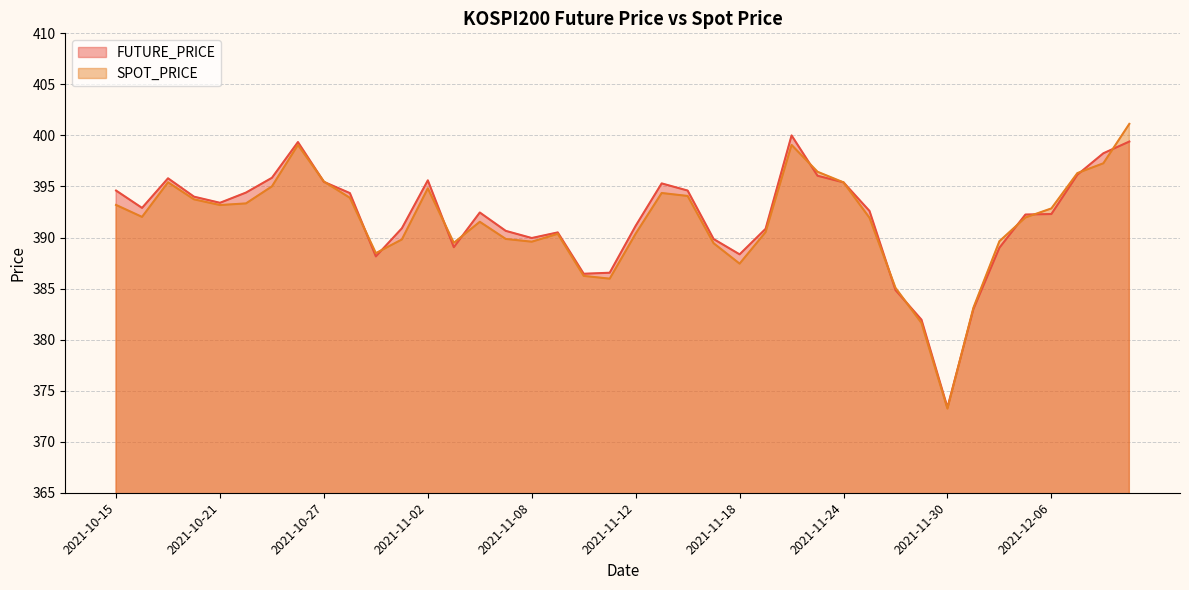

True or false: FUTURE_PRICE has a value of 689.7 at 2021-11-16.

False